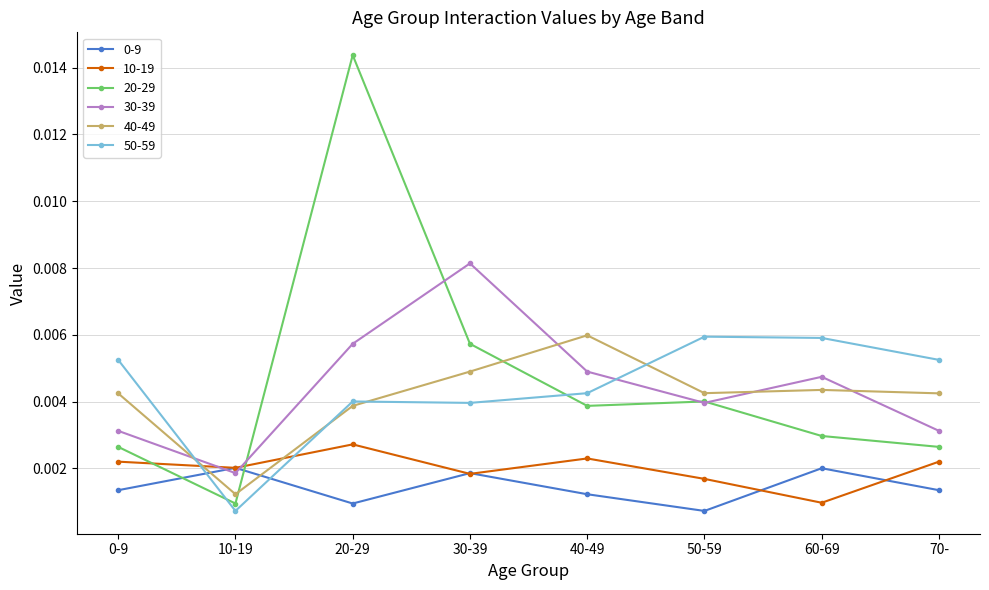

At which category is the sum across all series the highest?

20-29